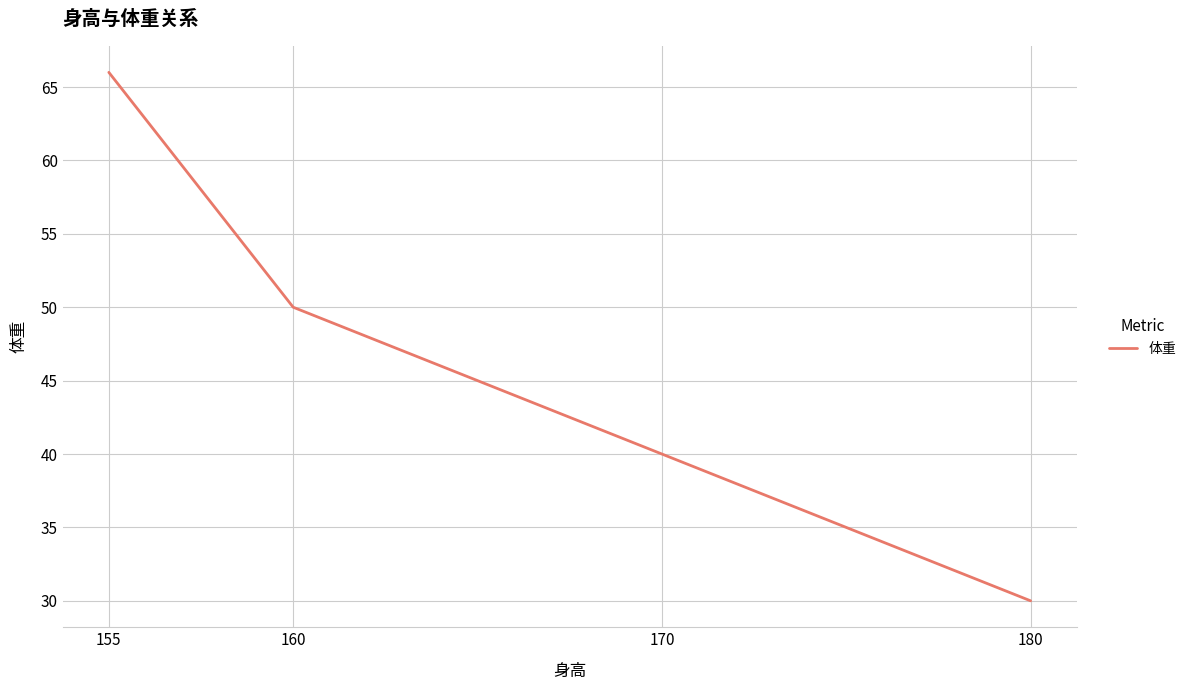

What is the smallest value displayed?

30